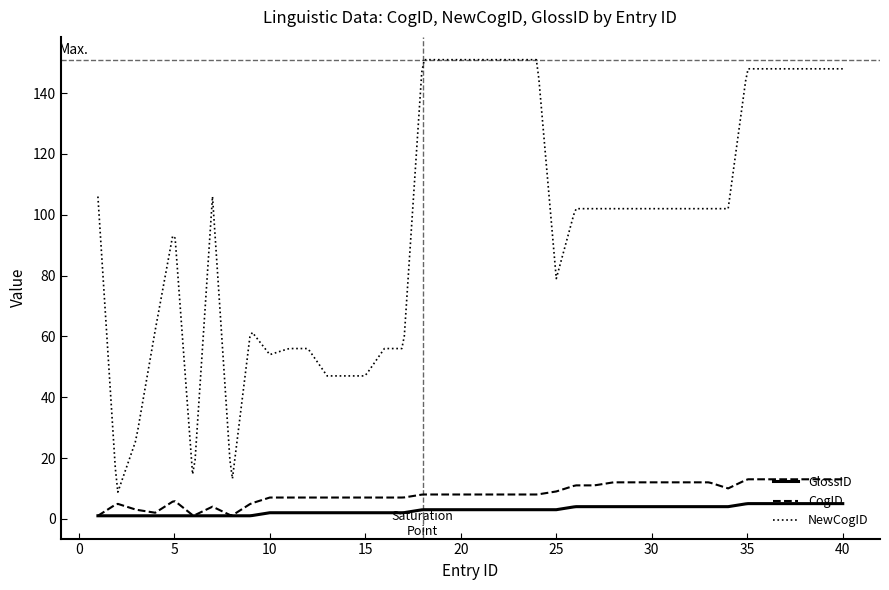

What is the highest value of the NewCogID series?

151.0